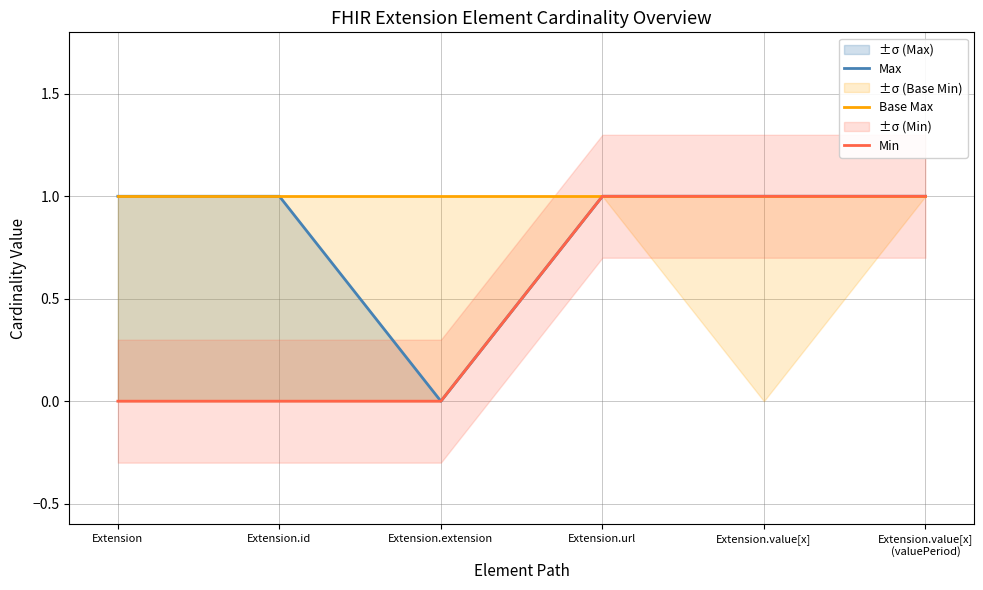

The Min series shows 1 at Extension.url. True or false?

True